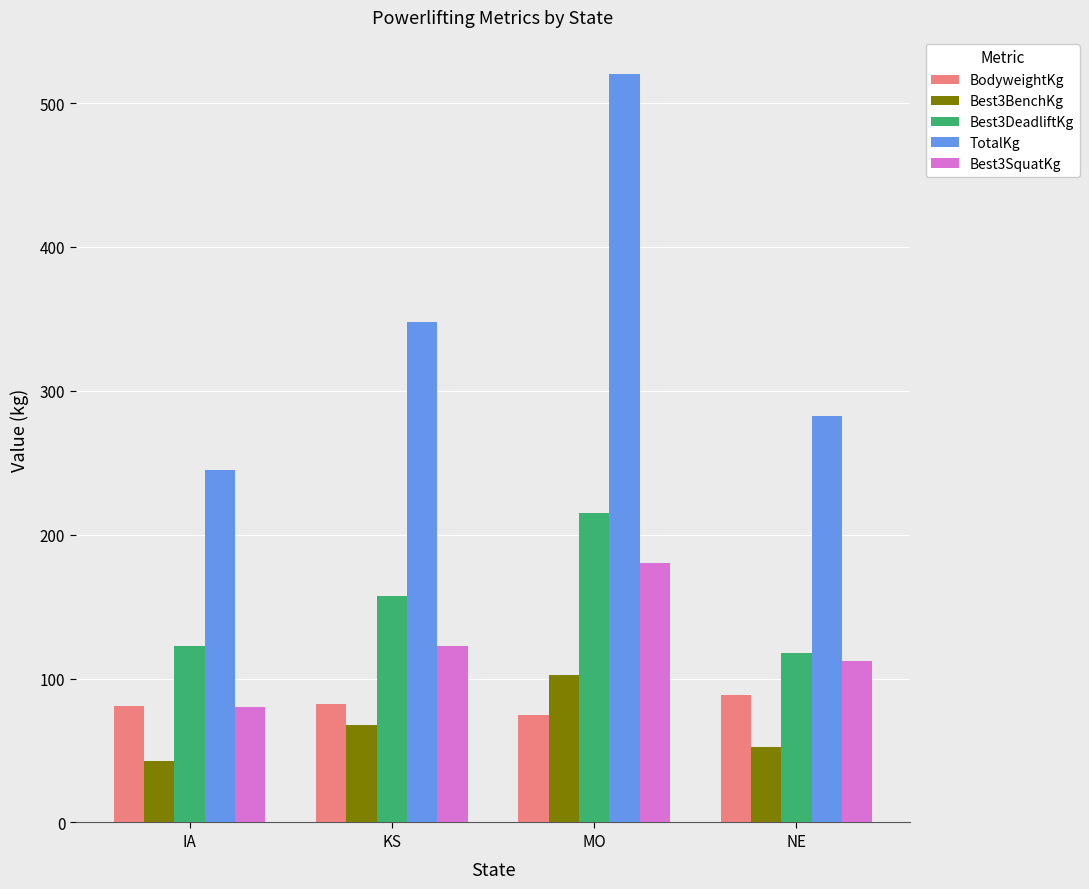

Which series has the widest spread of values?

TotalKg